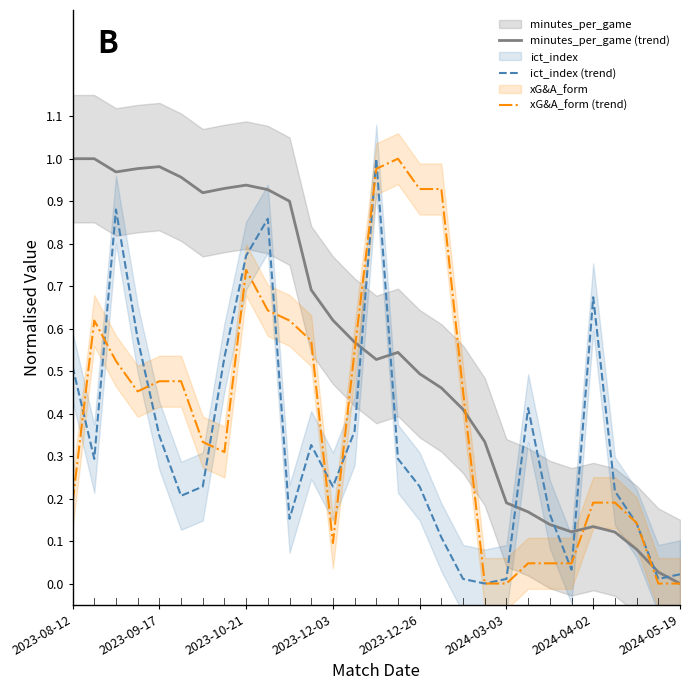

What is the average value of the ict_index (trend) series?

0.3